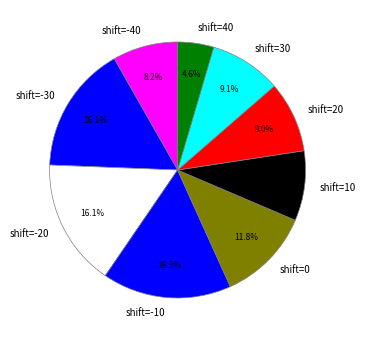

Does any single category account for the majority?

No